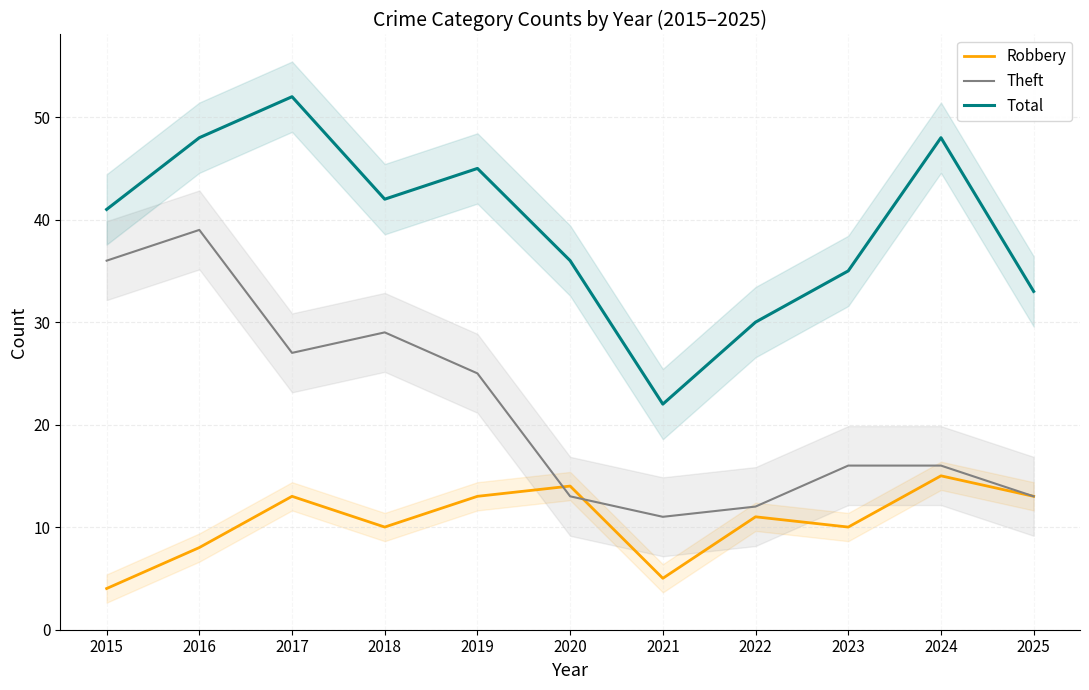

Where is Total nearest to the value 37?

2020